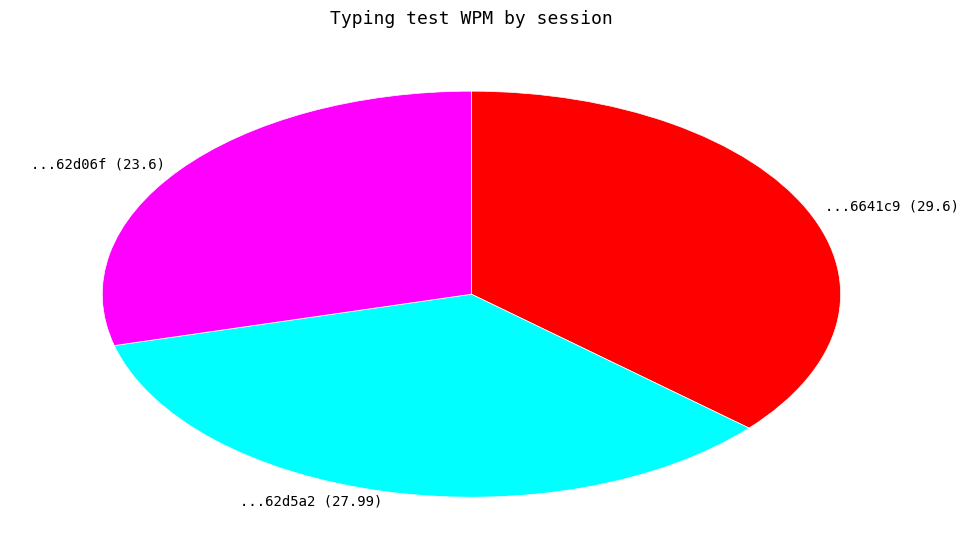

Is there a majority slice in this chart?

No